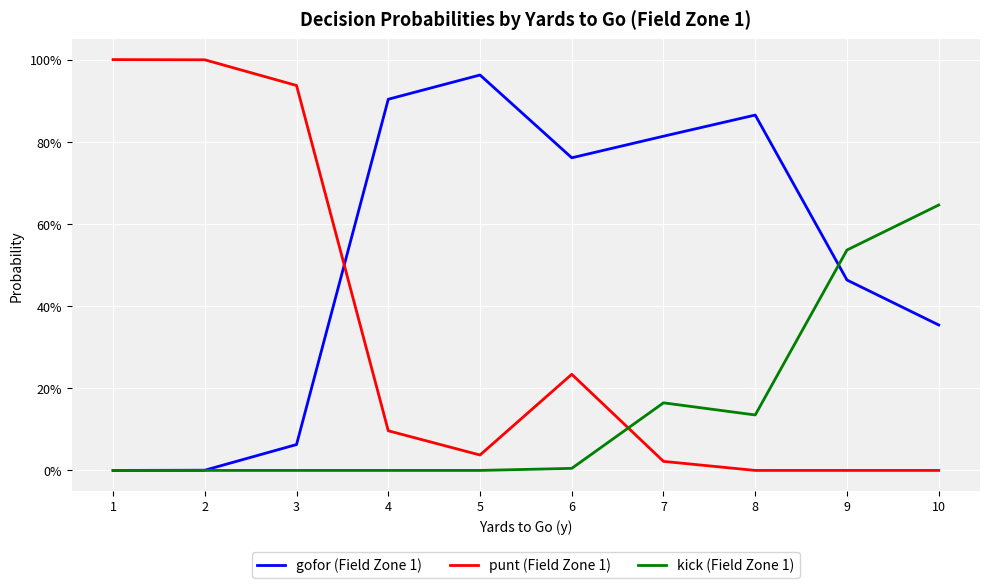

Does the chart display data point markers on the line(s)?

No